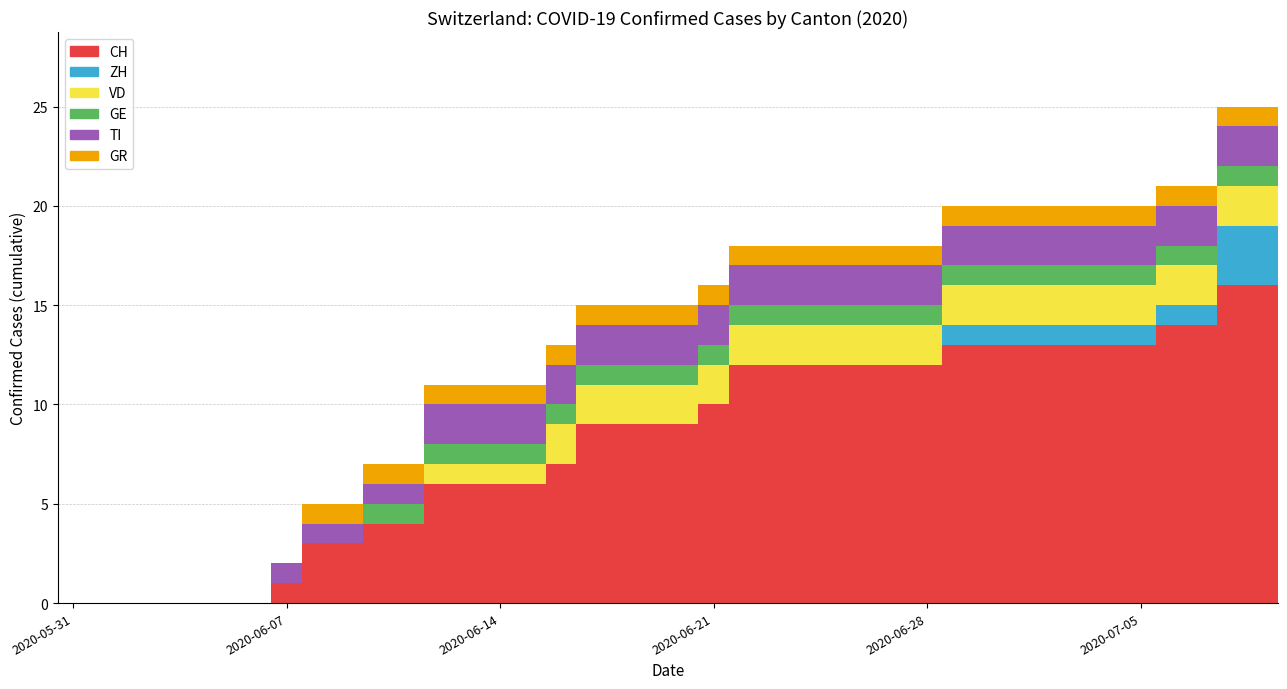

Are the bars grouped side by side (vs. stacked)?

No